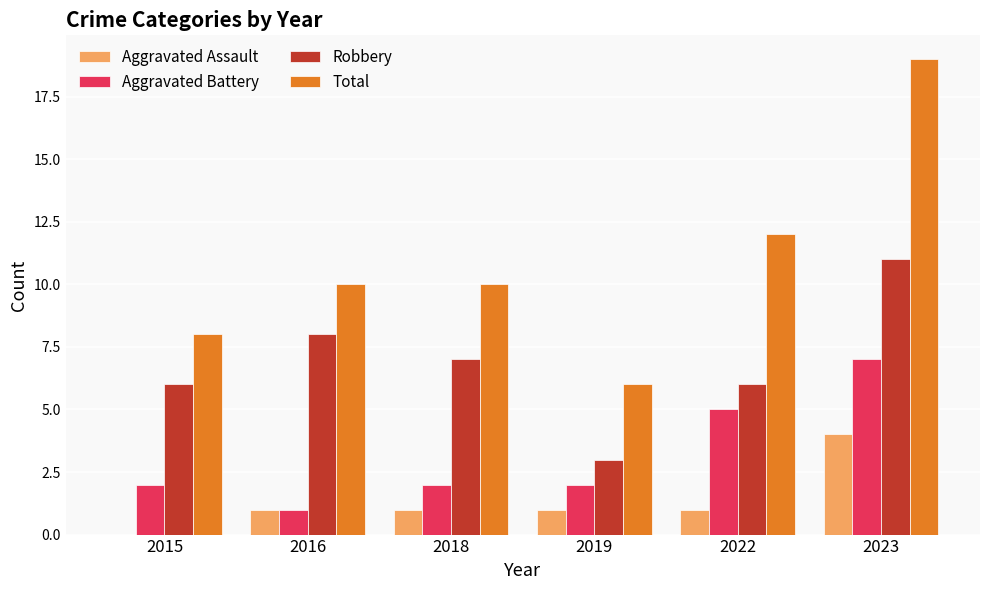

Reading left to right, what are all the values shown in this chart?

Aggravated Assault: 2015=0	2016=1	2018=1	2019=1	2022=1	2023=4
Aggravated Battery: 2015=2	2016=1	2018=2	2019=2	2022=5	2023=7
Robbery: 2015=6	2016=8	2018=7	2019=3	2022=6	2023=11
Total: 2015=8	2016=10	2018=10	2019=6	2022=12	2023=19